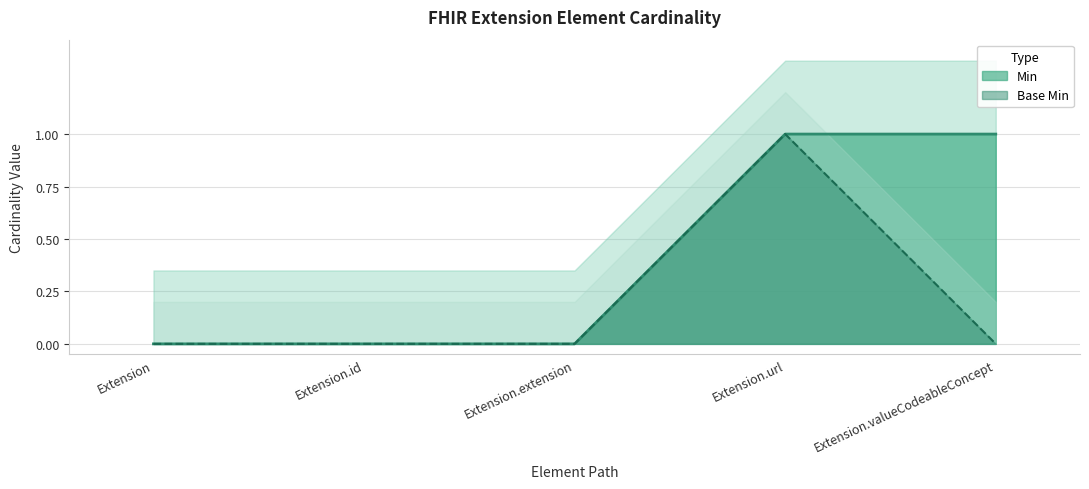

Rank the series by their average value, from lowest to highest.

Base Min, Min